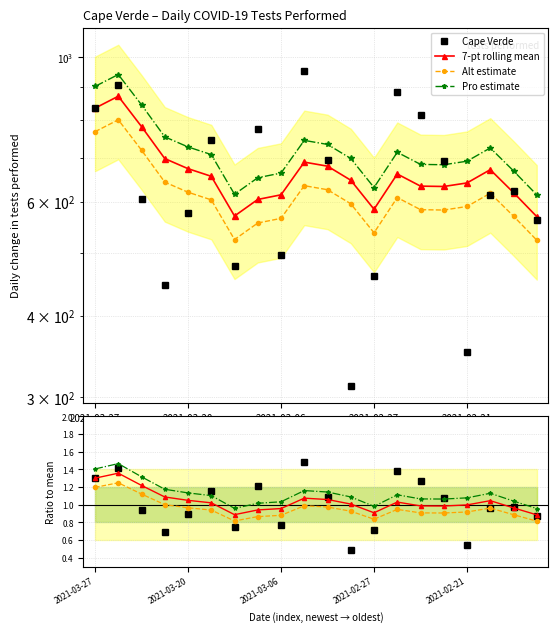

Reading left to right, transcribe all the data shown in this chart.

2021-03-27=835	2021-03-24=907	2021-03-23=605	2021-03-22=447	2021-03-20=576	2021-03-17=745	2021-03-13=477	2021-03-10=777	2021-03-06=497	2021-03-03=953	2021-03-01=696	2021-02-28=312	2021-02-27=461	2021-02-24=885	2021-02-23=814	2021-02-22=692	2021-02-21=352	2021-02-20=615	2021-02-17=623	2021-02-16=562